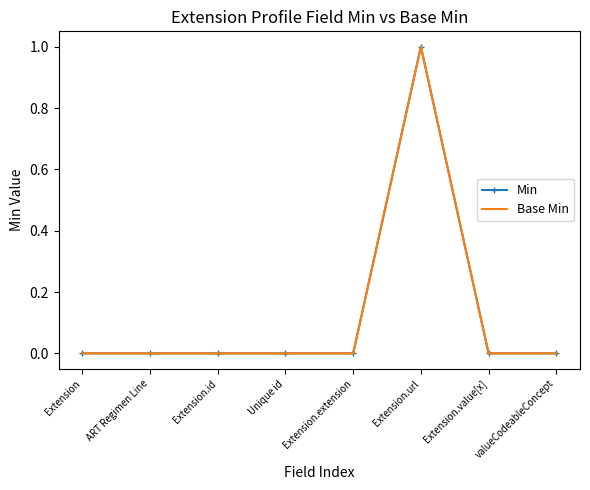

What position from the right is Extension.id?

6